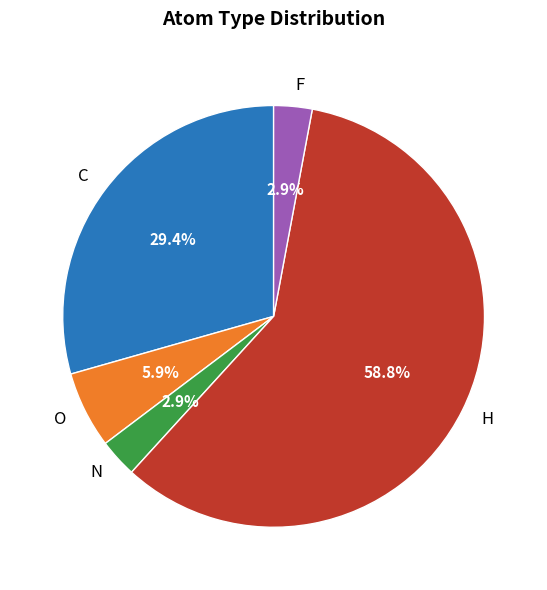

What is the largest slice in the pie chart?

H